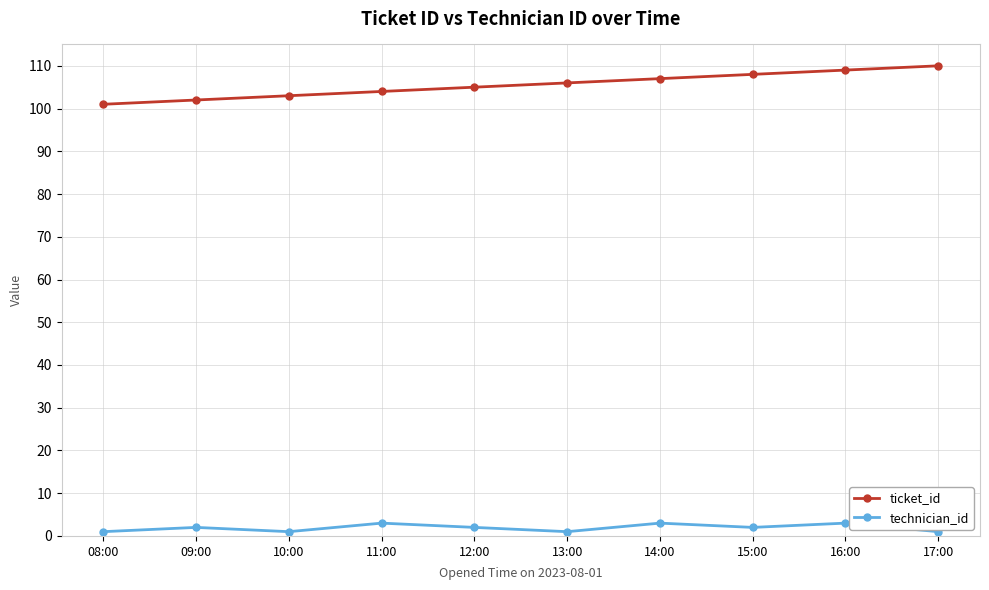

How many interior local peaks does the technician_id series have?

4